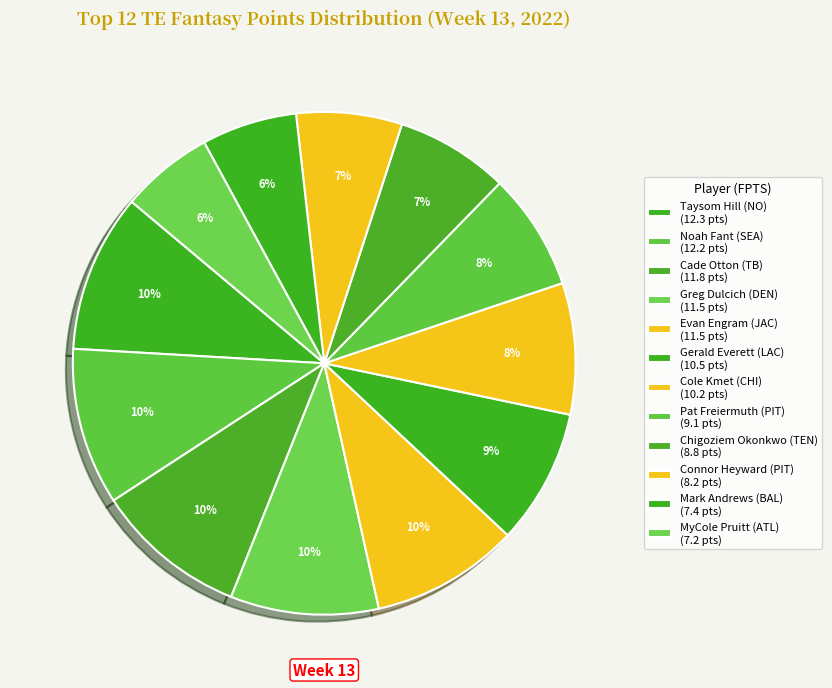

Count the number of slices in the pie.

12